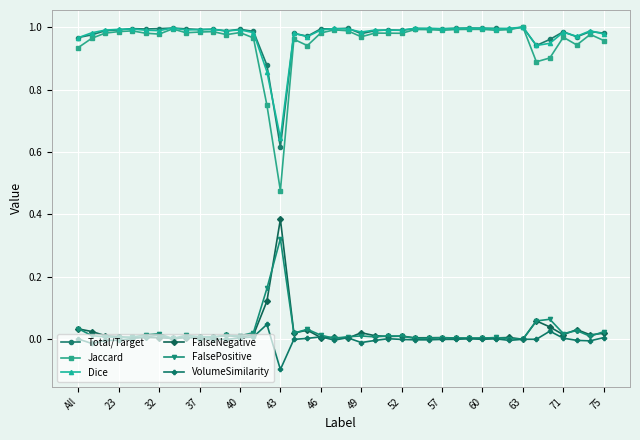

True or false: FalseNegative and Dice cross at least once.

False